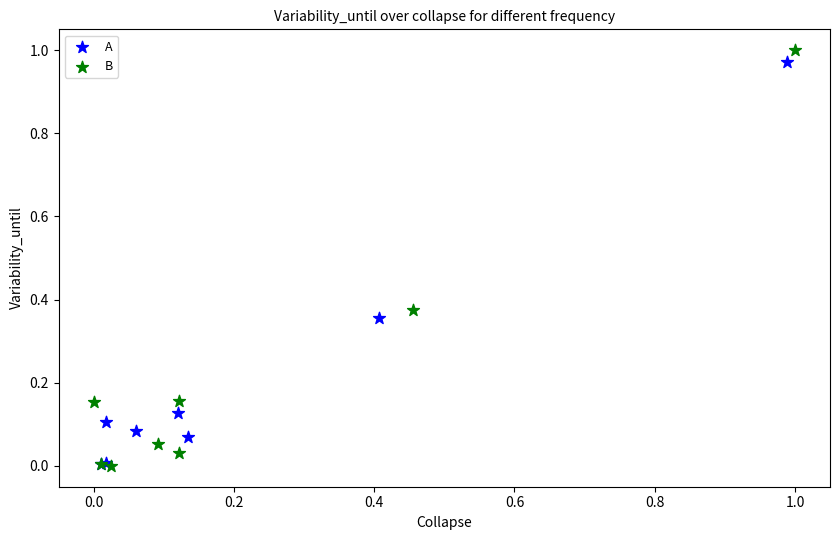

Which series contains the highest Y value?

B